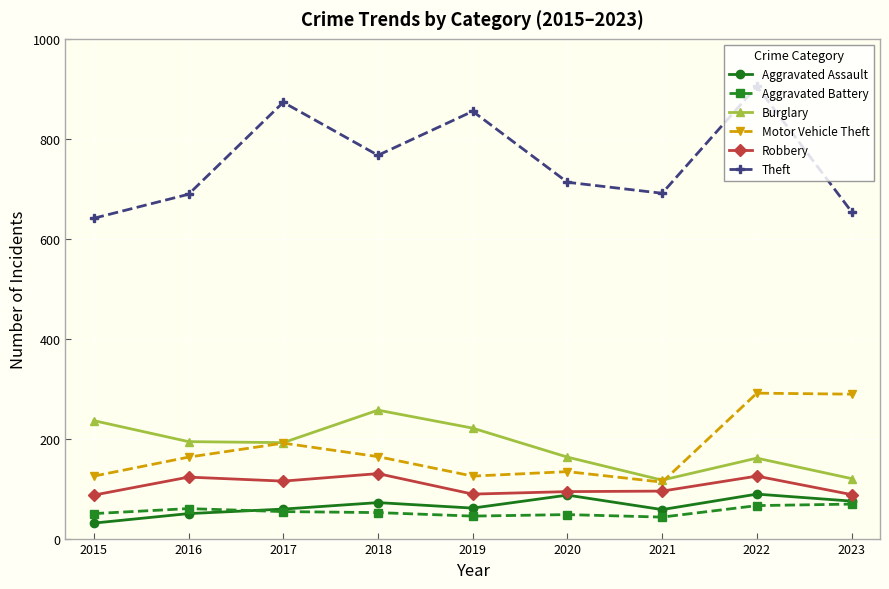

What is the value of the Theft point at the 4th from the left?

767